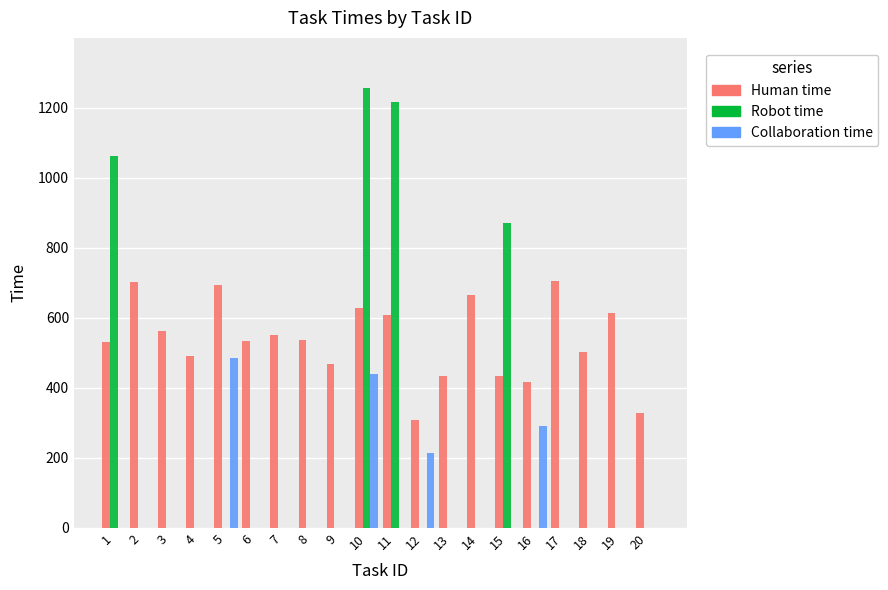

Which series changed the most between 6 and 16?

Collaboration time